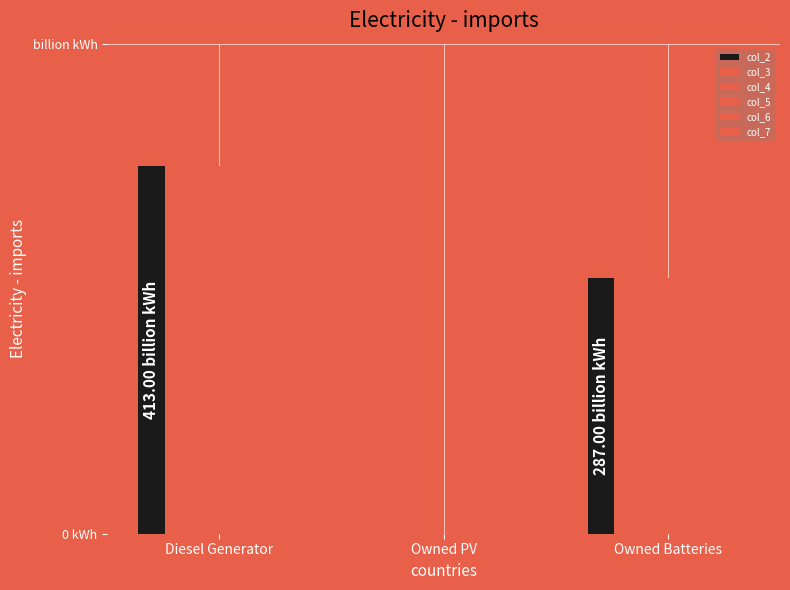

What is the label of the 3rd bar from the right?

Diesel Generator